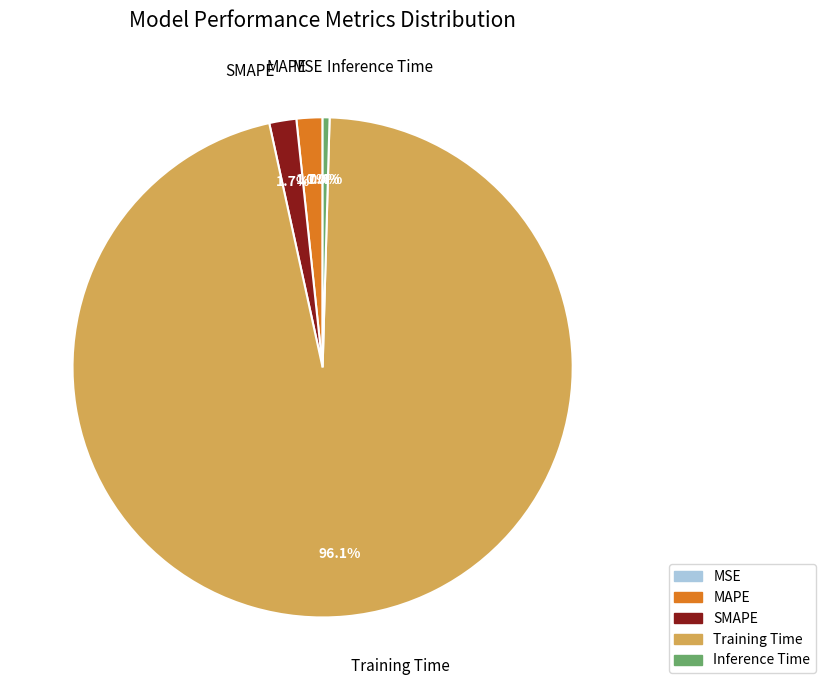

Is there a majority slice in this chart?

Yes